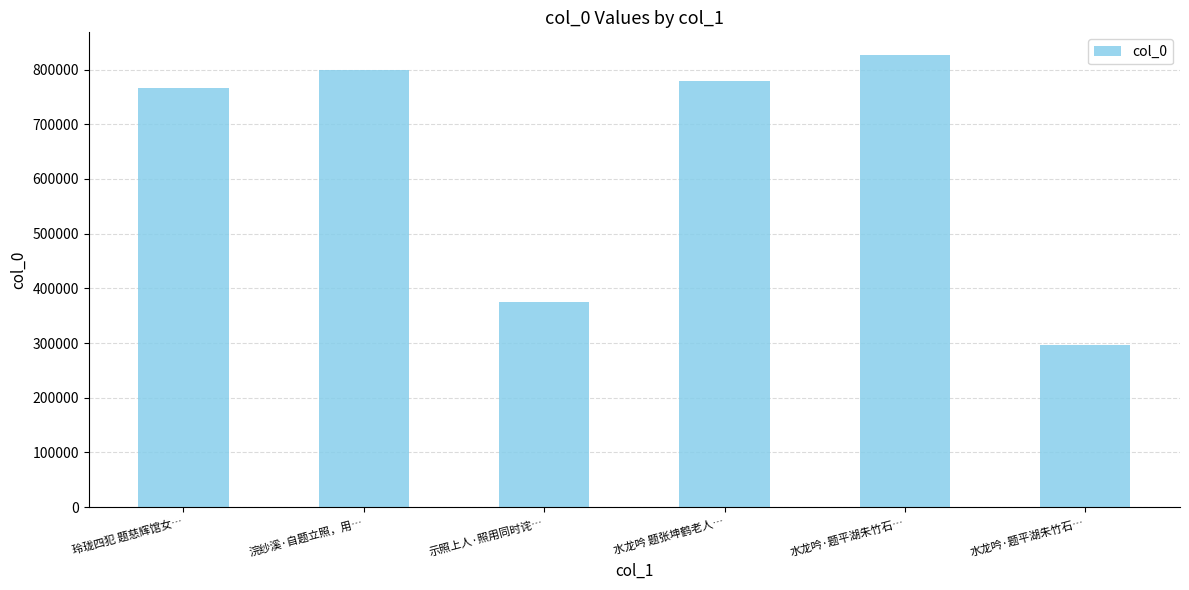

Does the chart contain stacked bars?

No